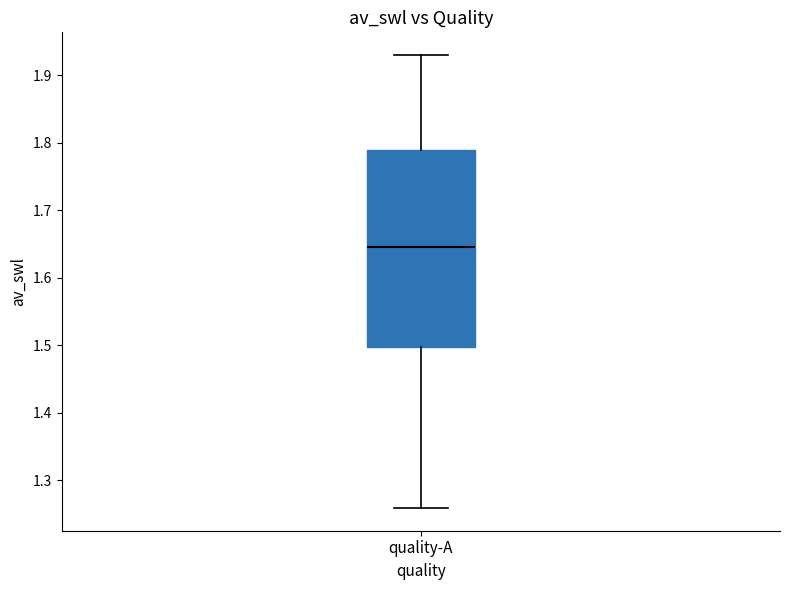

Where is the upper edge of the box for quality-A on the y-axis? The values are not printed on the chart, so give them approximately, as read against the axis.

1.79